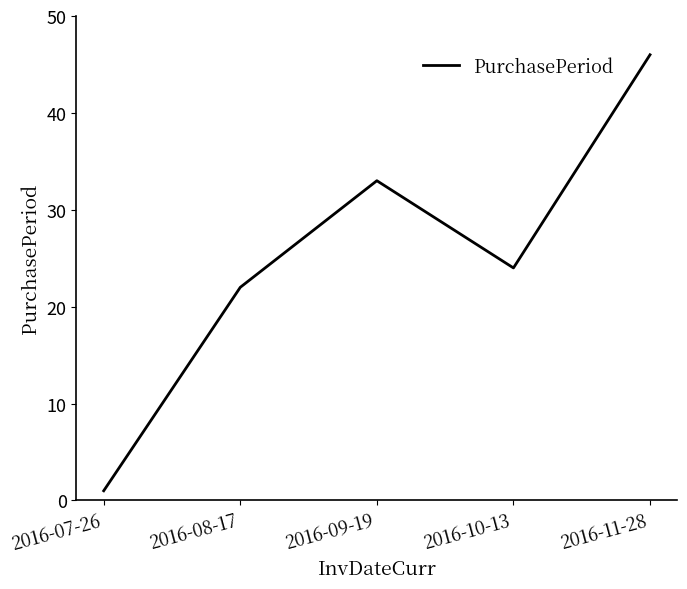

What is the greatest value displayed?

46